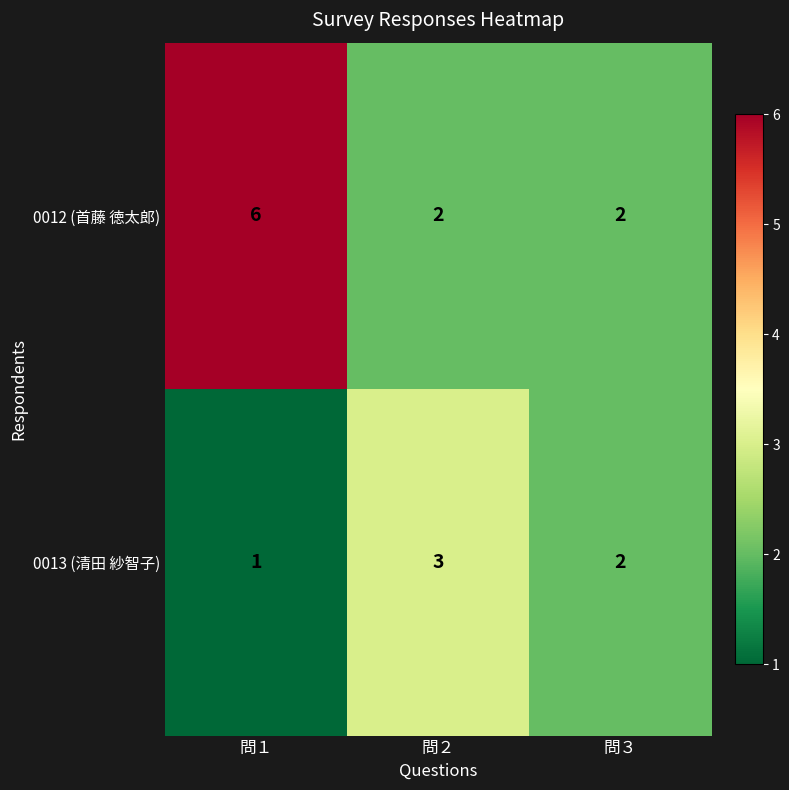

List the series in order of their peak value, highest first.

0012 (首藤 徳太郎), 0013 (清田 紗智子)